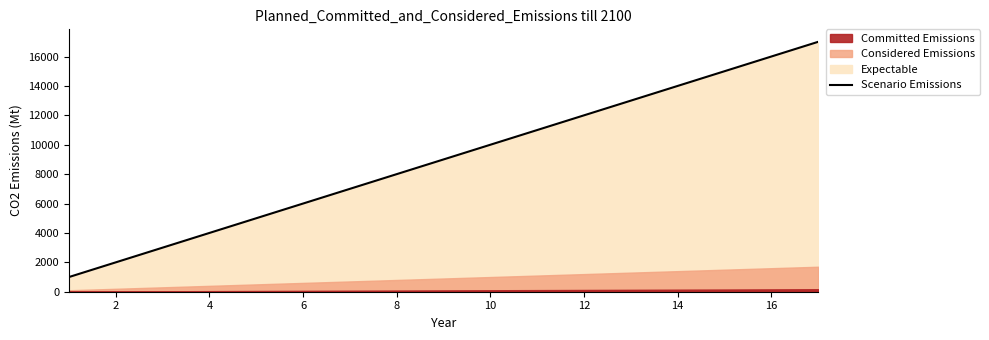

What is the difference between the second highest and second lowest values?

14000